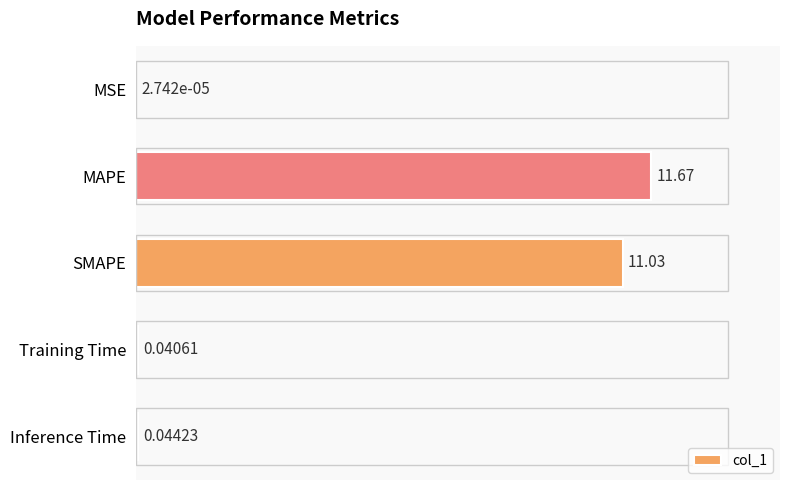

Where is the data nearest to the value 5?

Inference Time